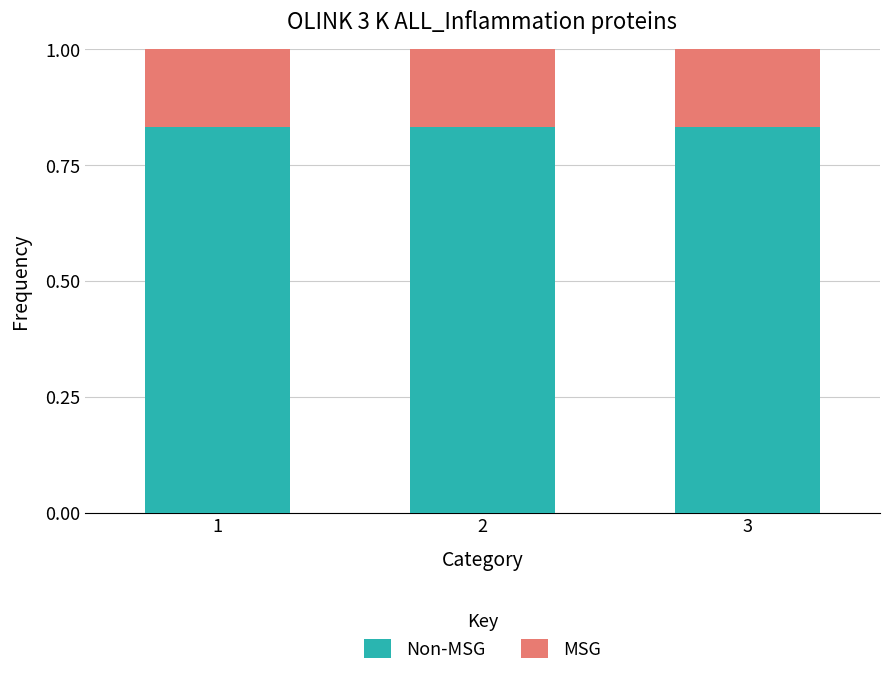

What is the total value across all series at 2?

1.0